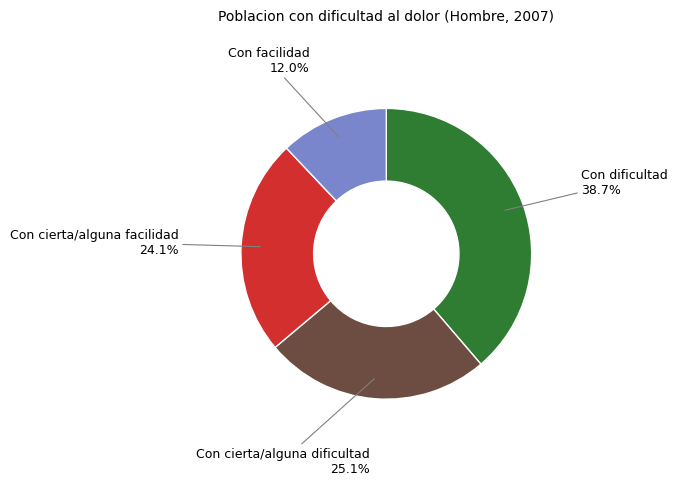

To the nearest percent, what is the difference between the largest and smallest slice percentages?

27%